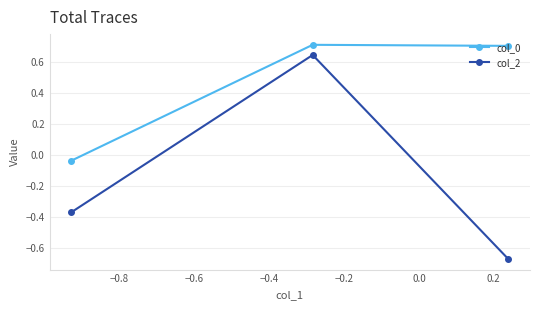

How many lines are shown in the chart?

2